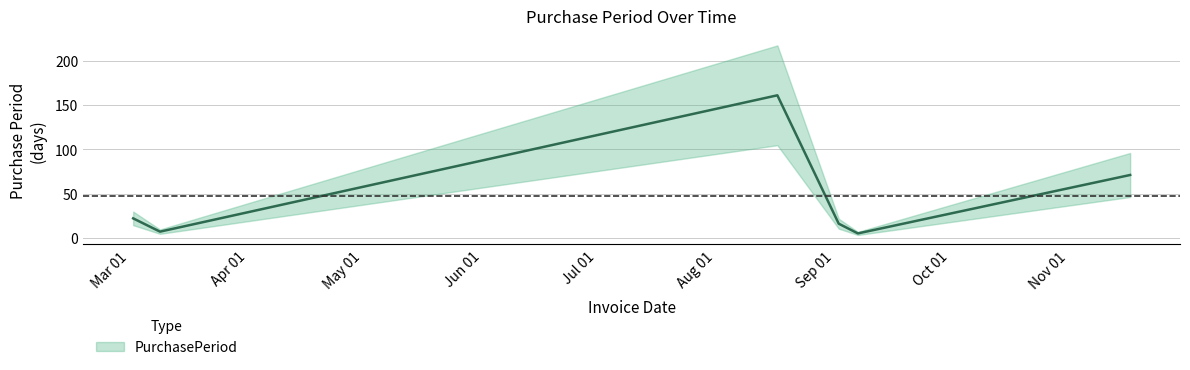

What is the label of the 2nd point from the right?

2016-09-07